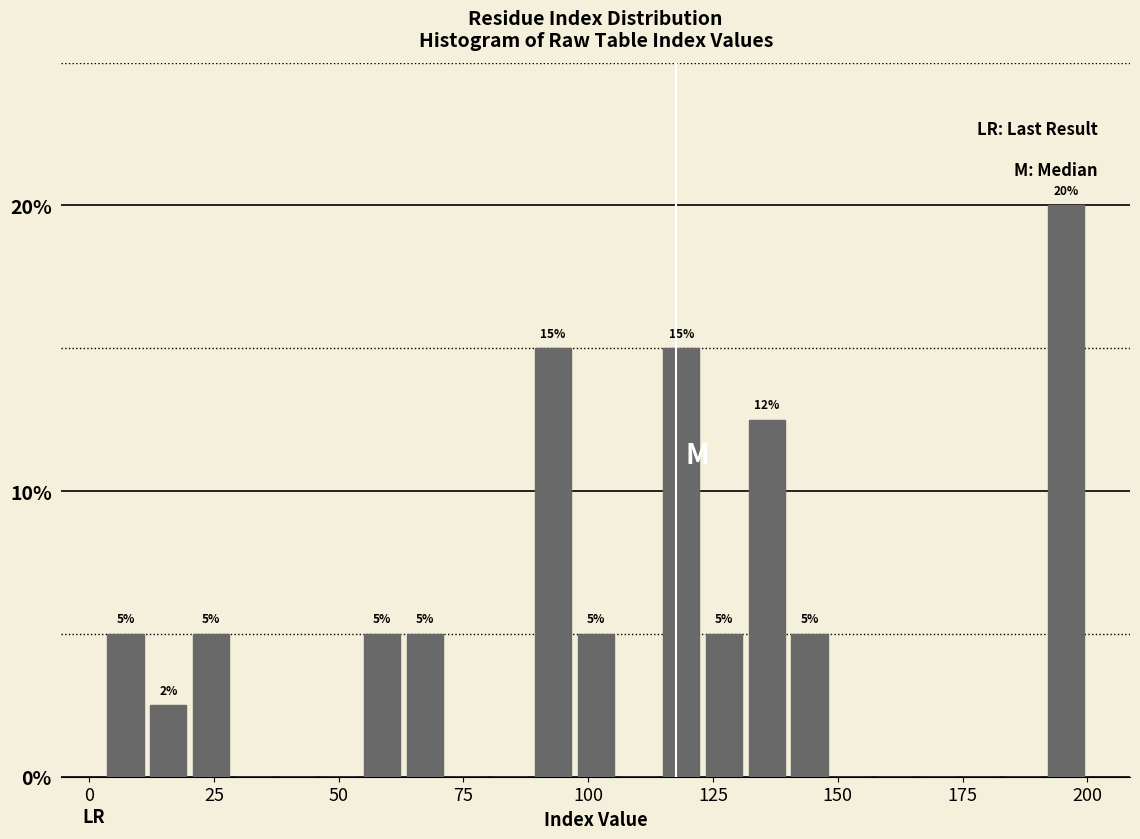

Read against the x-axis, roughly where is the centre of the tallest bar?

195